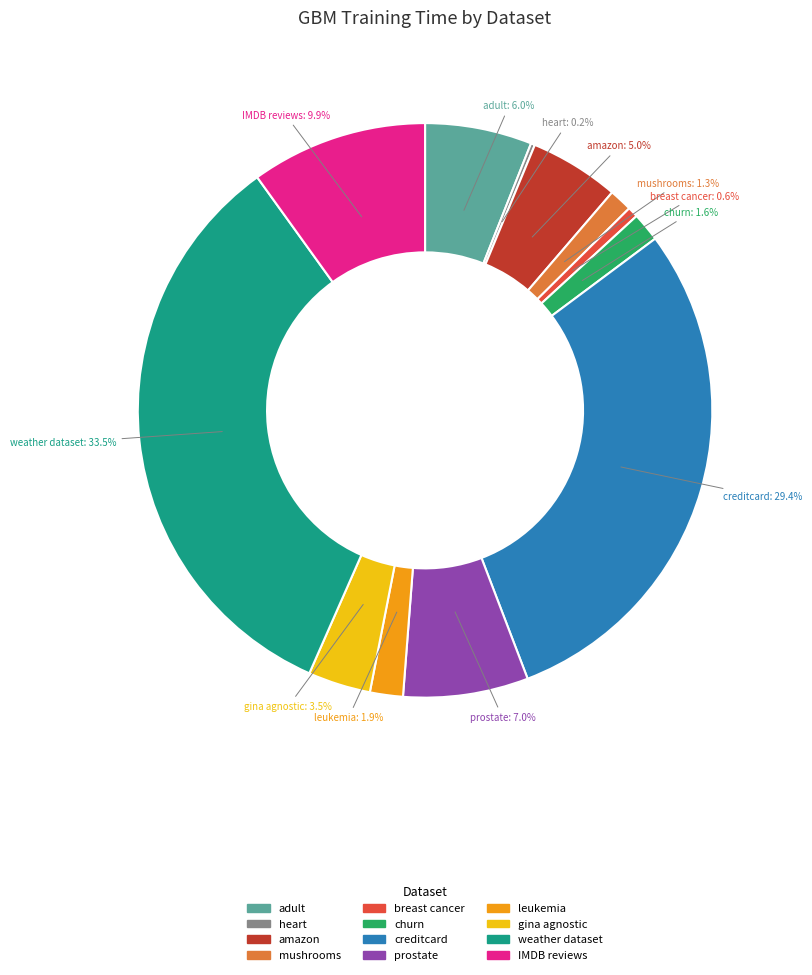

To the nearest percent, what portion does adult represent?

6%